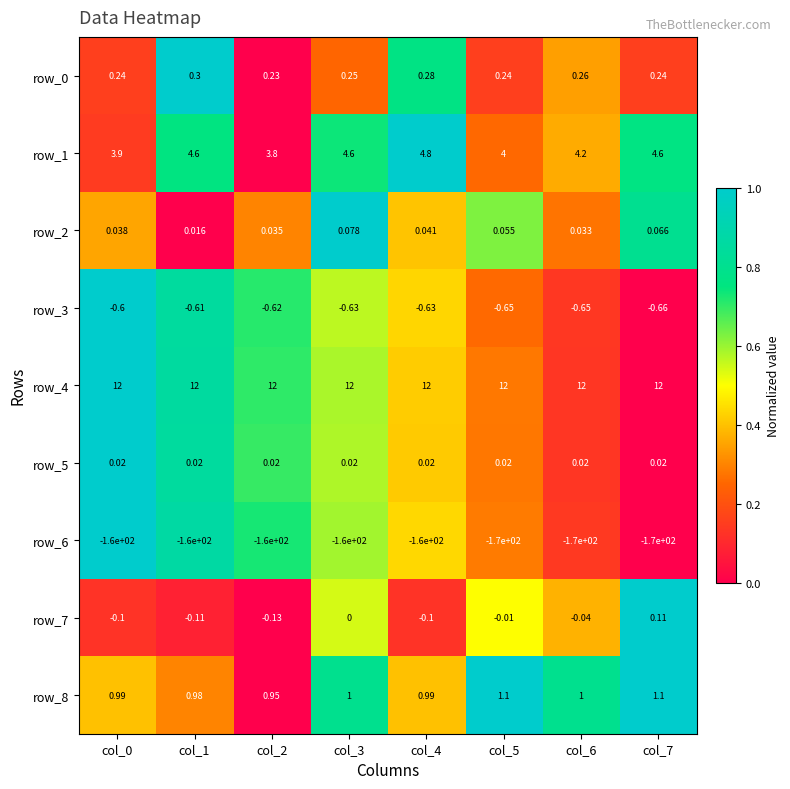

What is the sum of the row_4 values at col_6 and col_4?

24.0